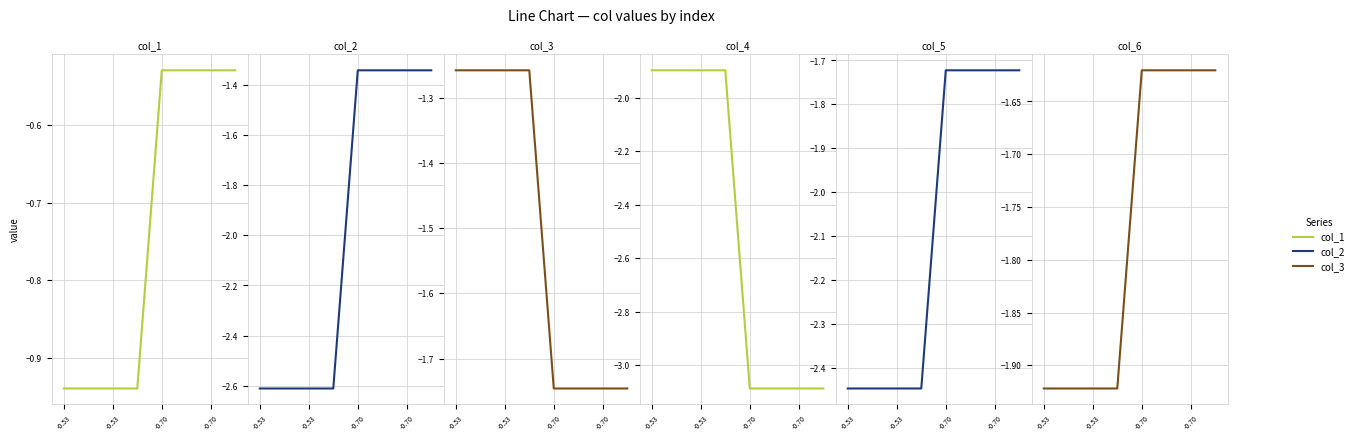

True or false: col_6 has a value of -2.7 at -0.53.

False